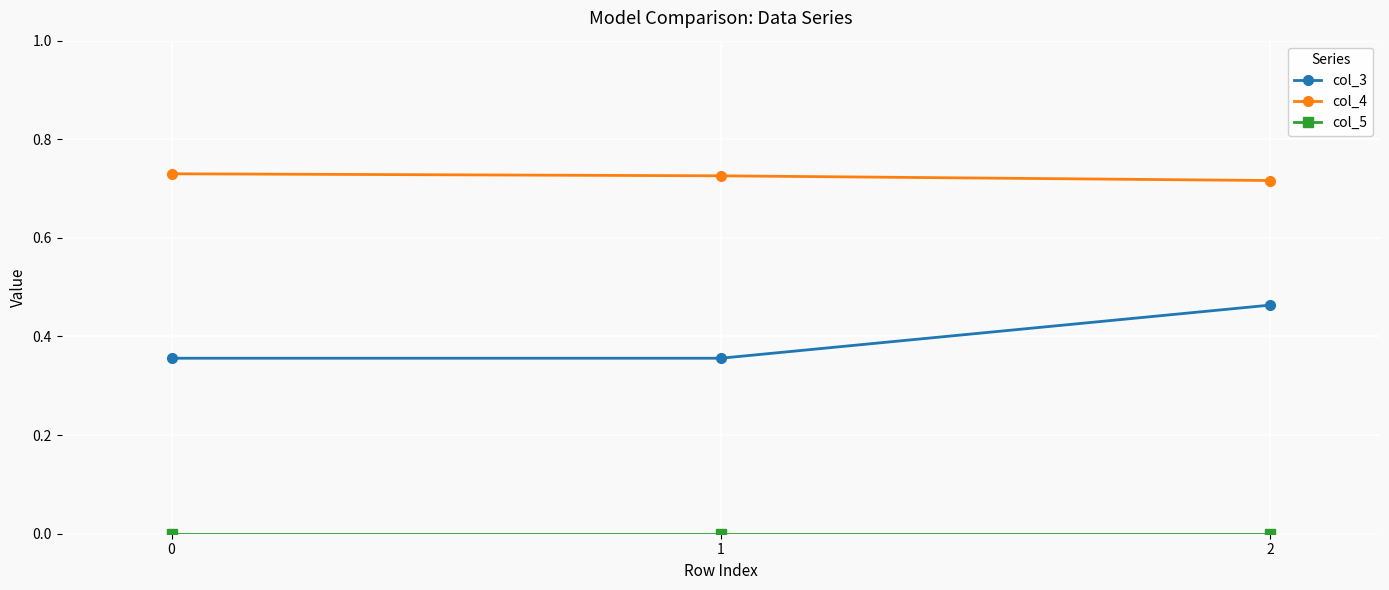

Between 1 and 2, which series saw the biggest shift?

col_3